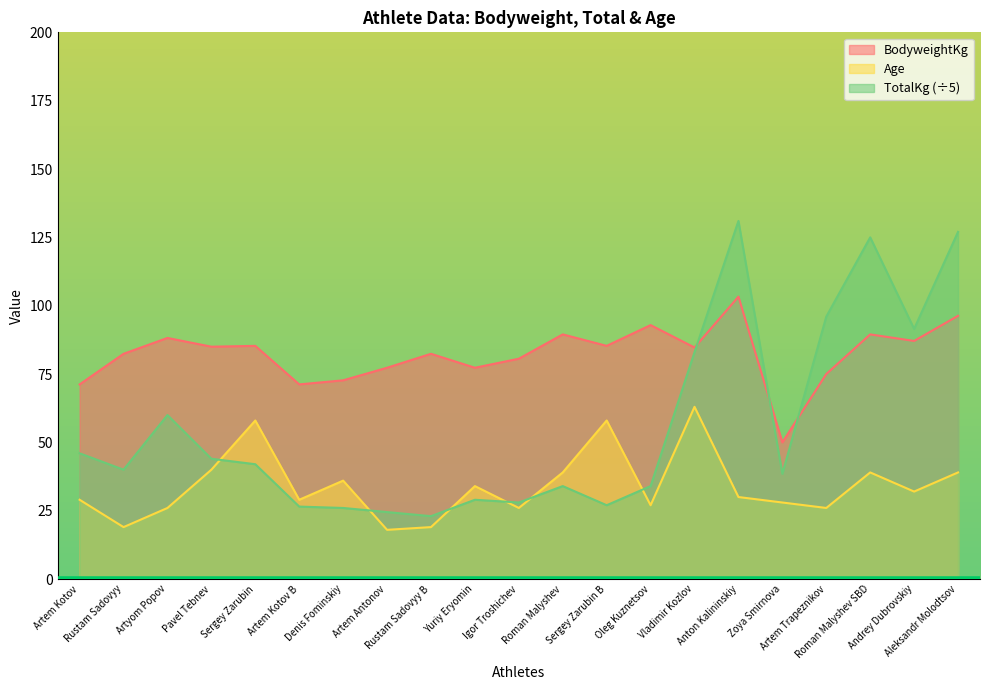

At which label does BodyweightKg first exceed 84?

Artyom Popov